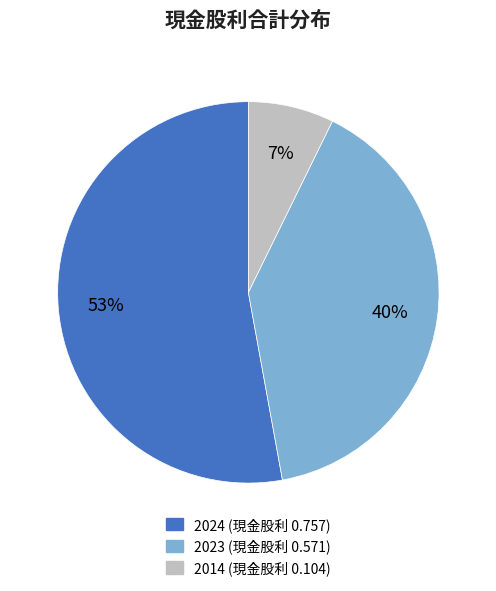

To the nearest percent, what is the average slice percentage?

33%